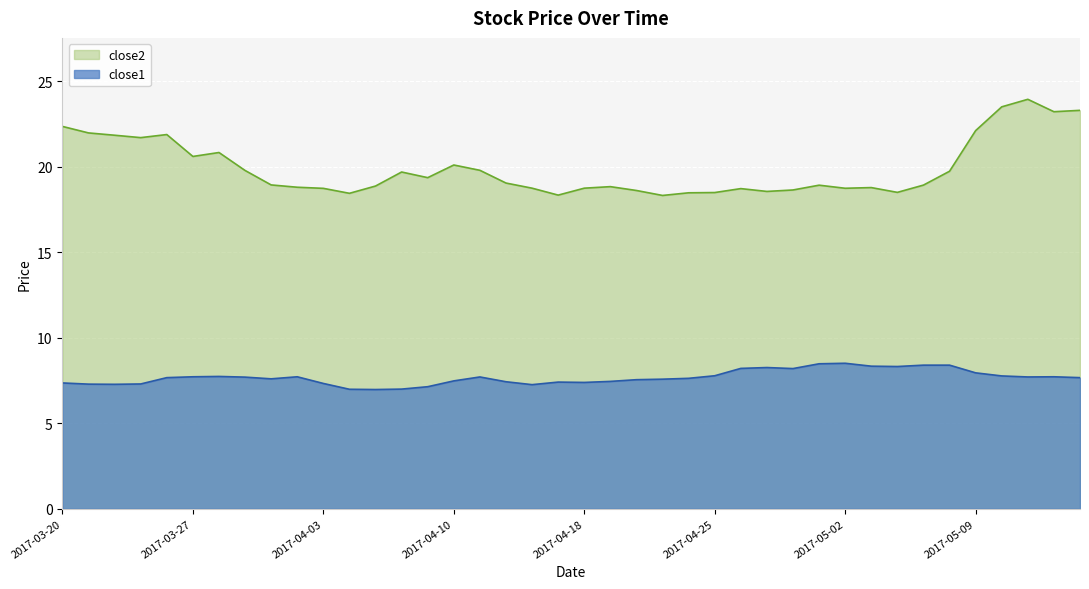

Which category has the highest value across all series?

2017-05-11